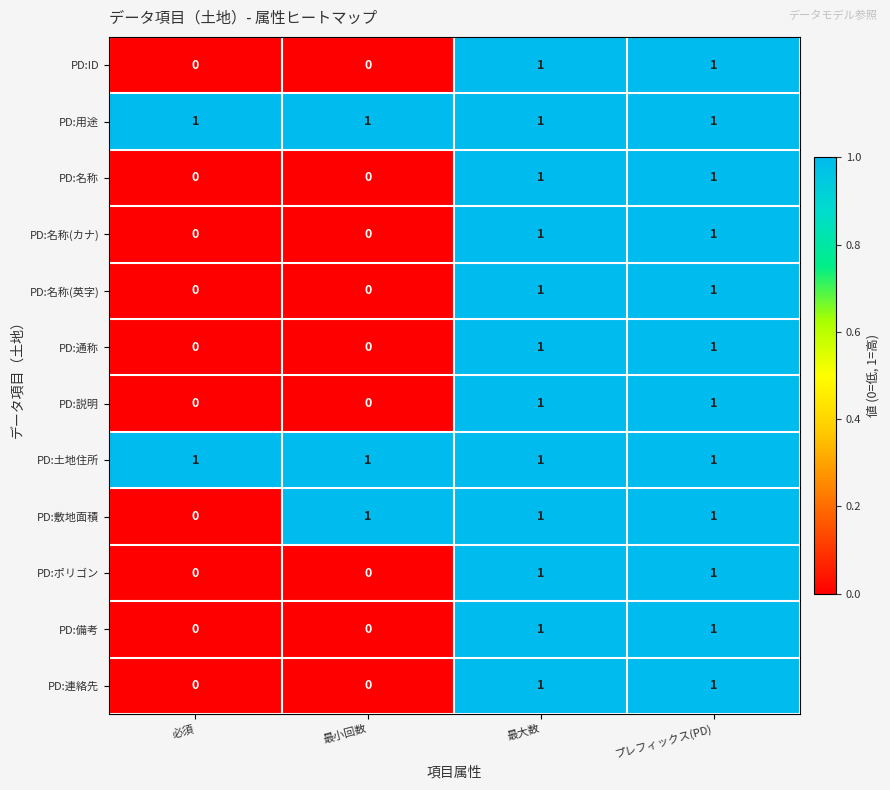

What is the total value across all series at 最小回数?

3